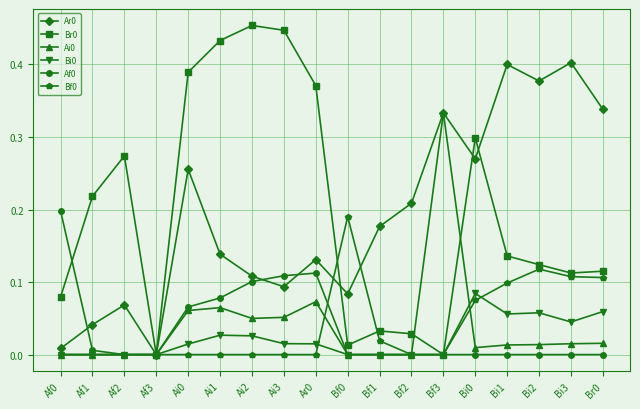

True or false: Af0 and Ar0 cross at least once.

True